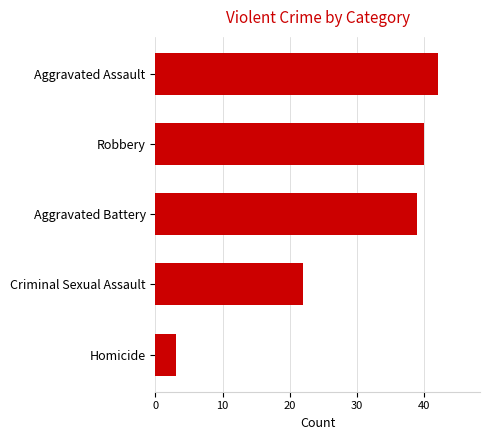

Is it true that the value at Robbery is 10?

False